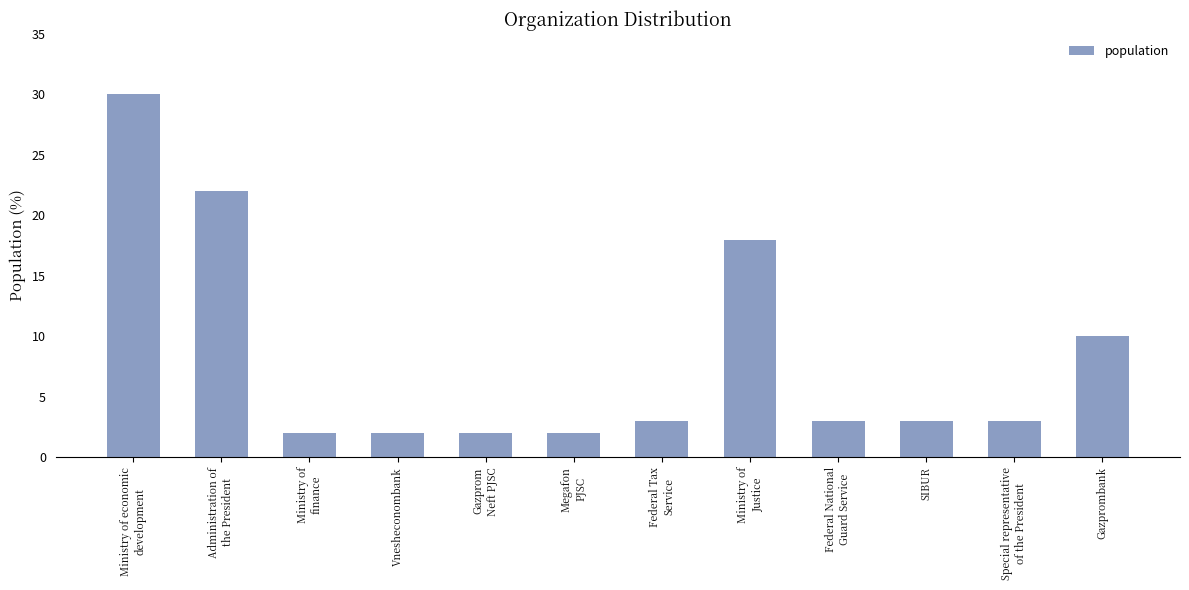

What is the difference between the maximum and minimum values?

28